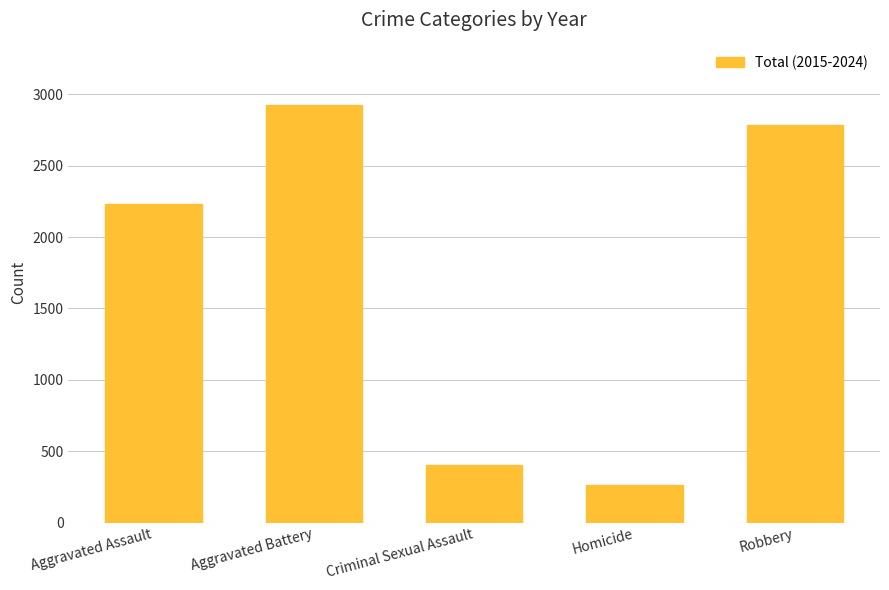

Rank the categories by value from lowest to highest.

Homicide, Criminal Sexual Assault, Aggravated Assault, Robbery, Aggravated Battery